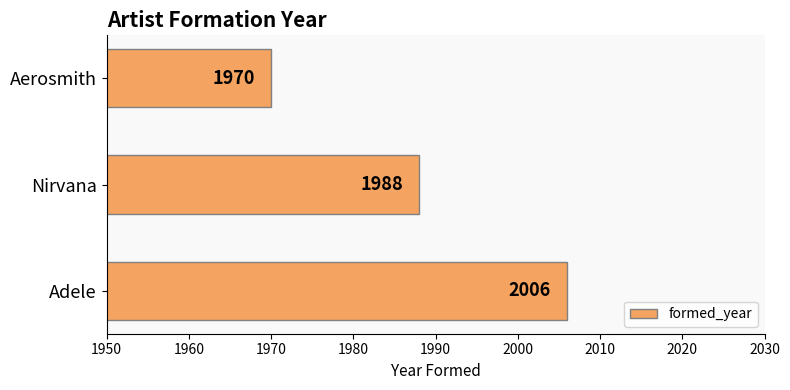

Between Aerosmith and Nirvana, which is larger?

Nirvana